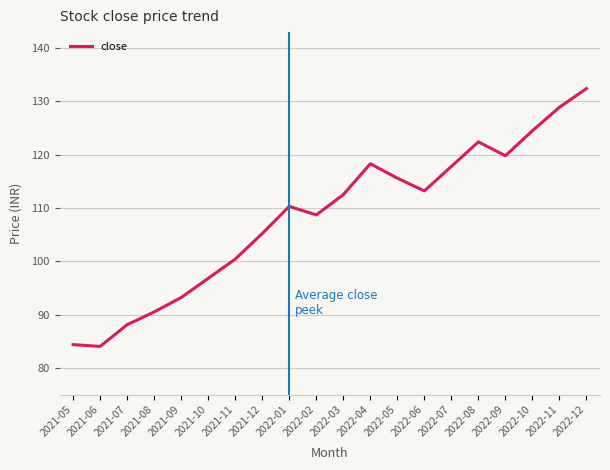

Which category has the highest value across all series?

2022-12